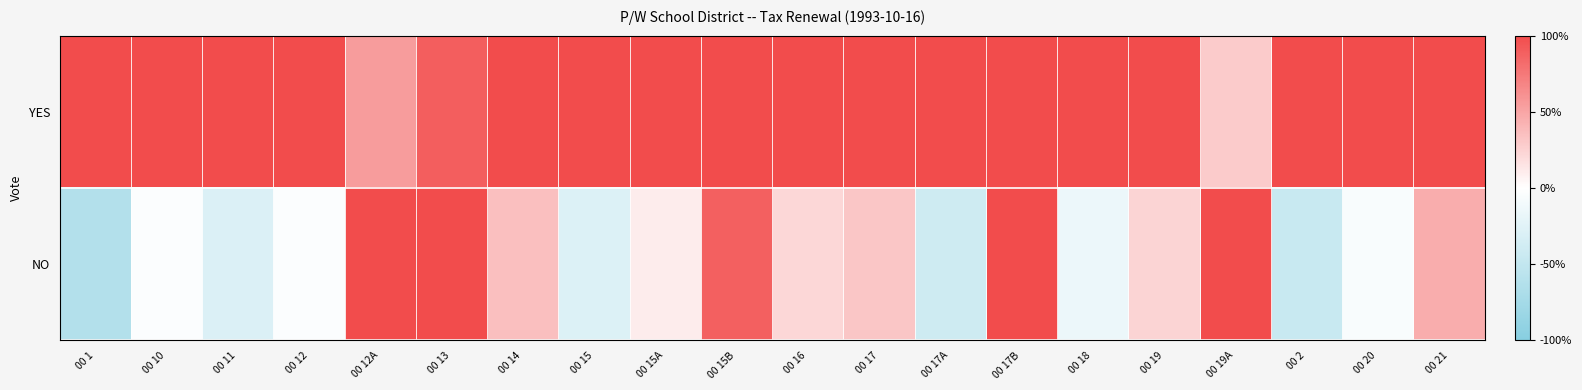

Count the number of data series in this chart.

2